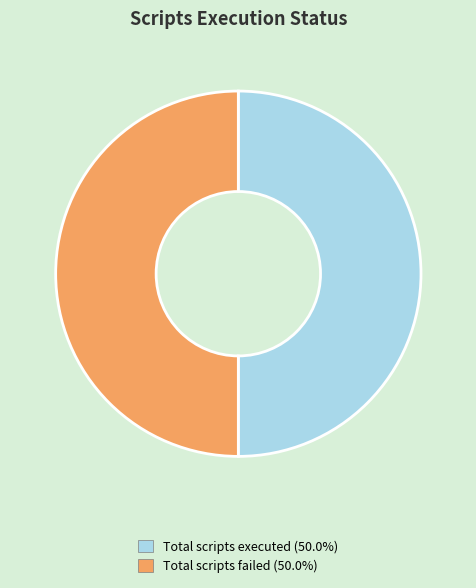

Approximately how many times larger is the value at Total scripts failed (50.0%) compared to Total scripts executed (50.0%)?

1.0